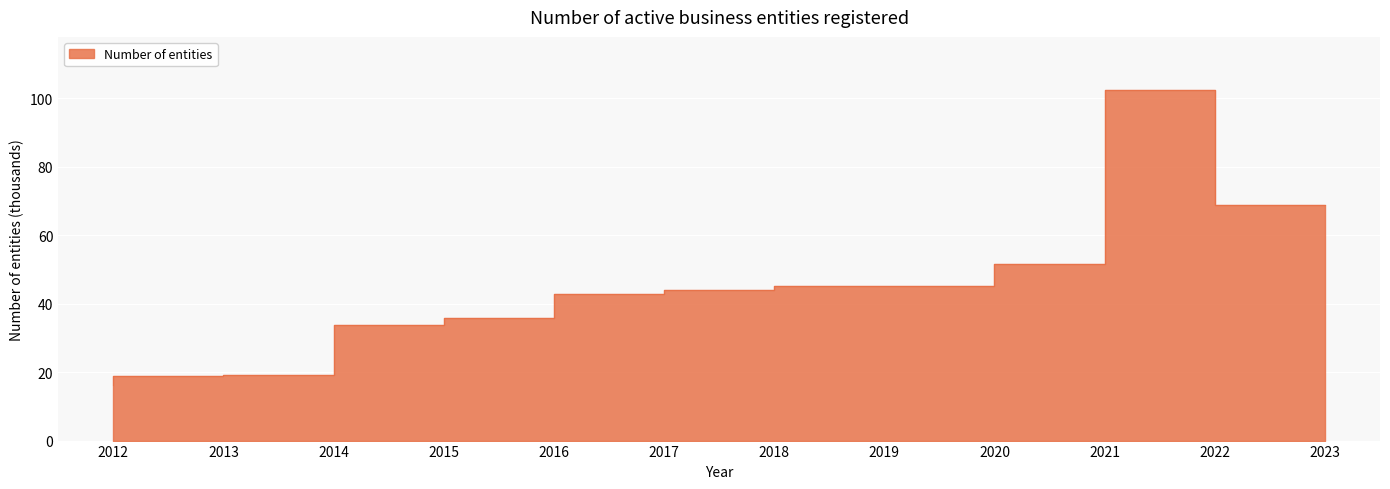

Is it true that the value at 2018 is 18.6?

False